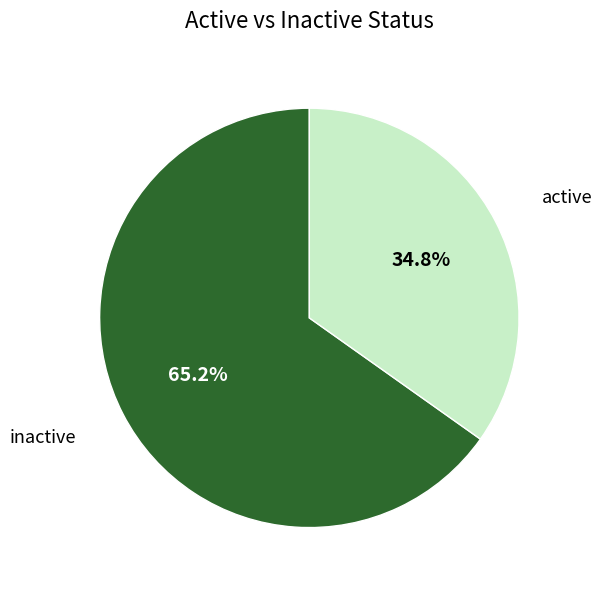

Combined, what portion of the pie is active and inactive?

100.0%